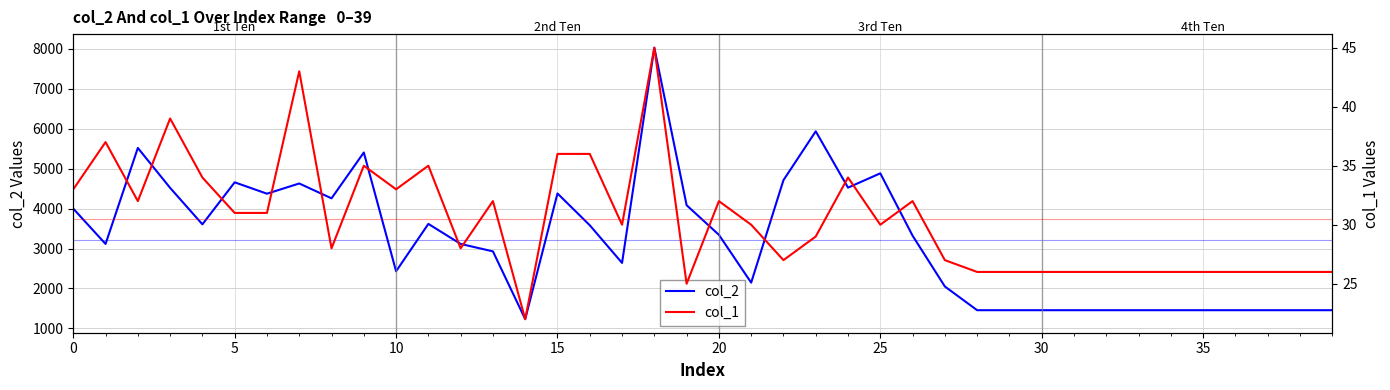

Which category has the lowest value across all series?

14